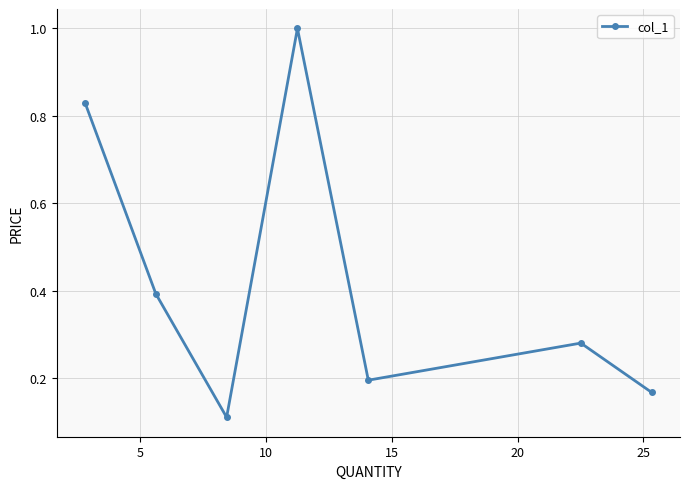

How many interior local valleys (lower than both neighbors) does the data have?

2